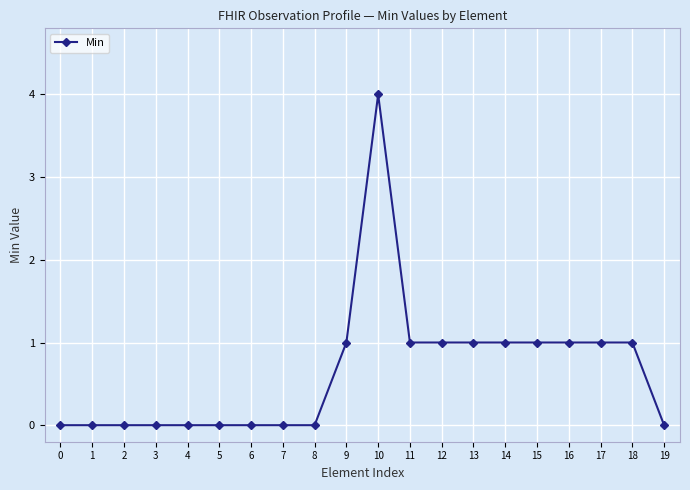

Is this an area chart (filled region under the line)?

No